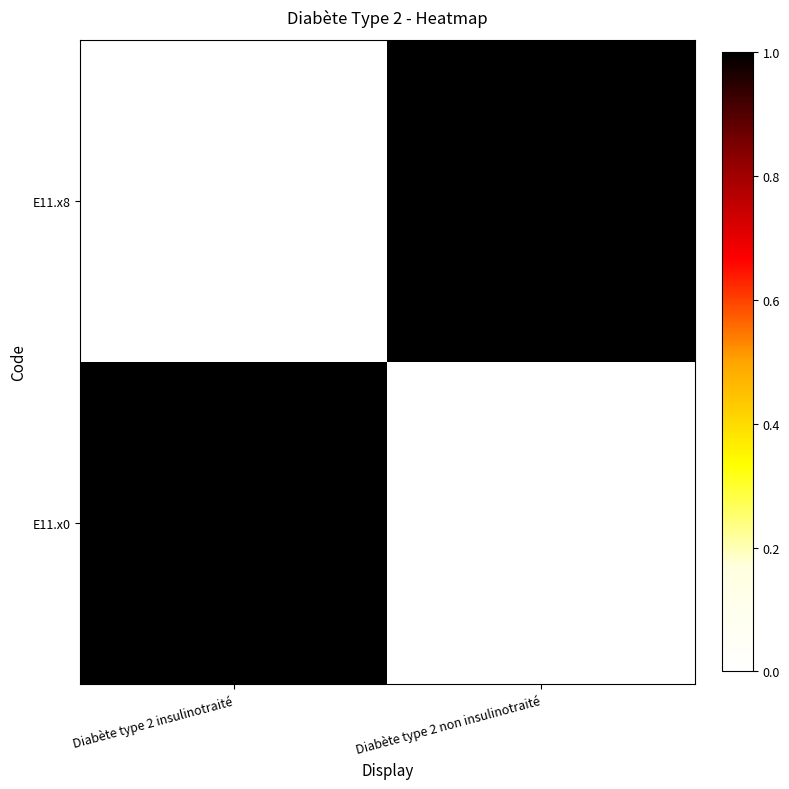

Which series has the largest total across all categories?

E11.x0